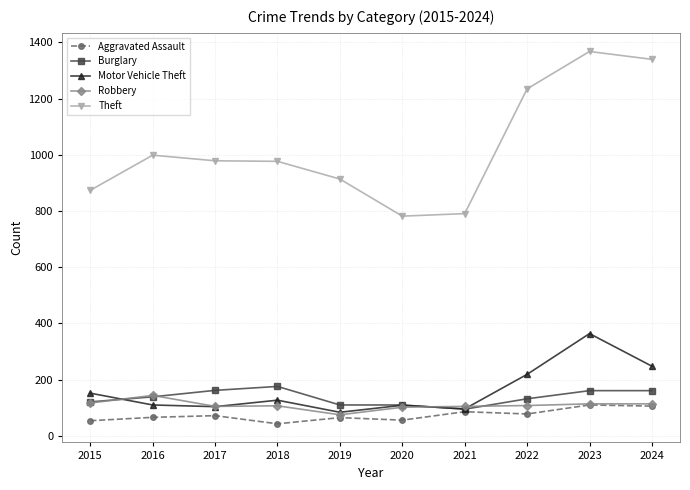

What value does the Motor Vehicle Theft series have at 2016?

110